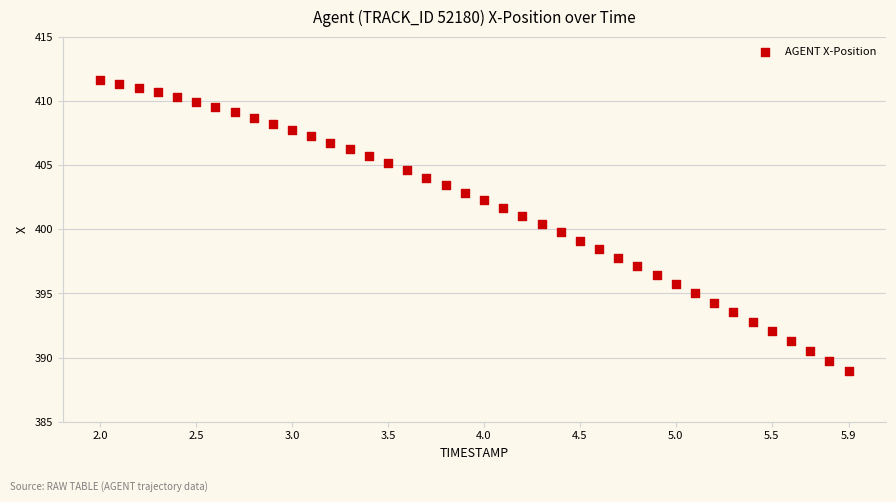

What is the range of Y values (max minus min)?

22.7